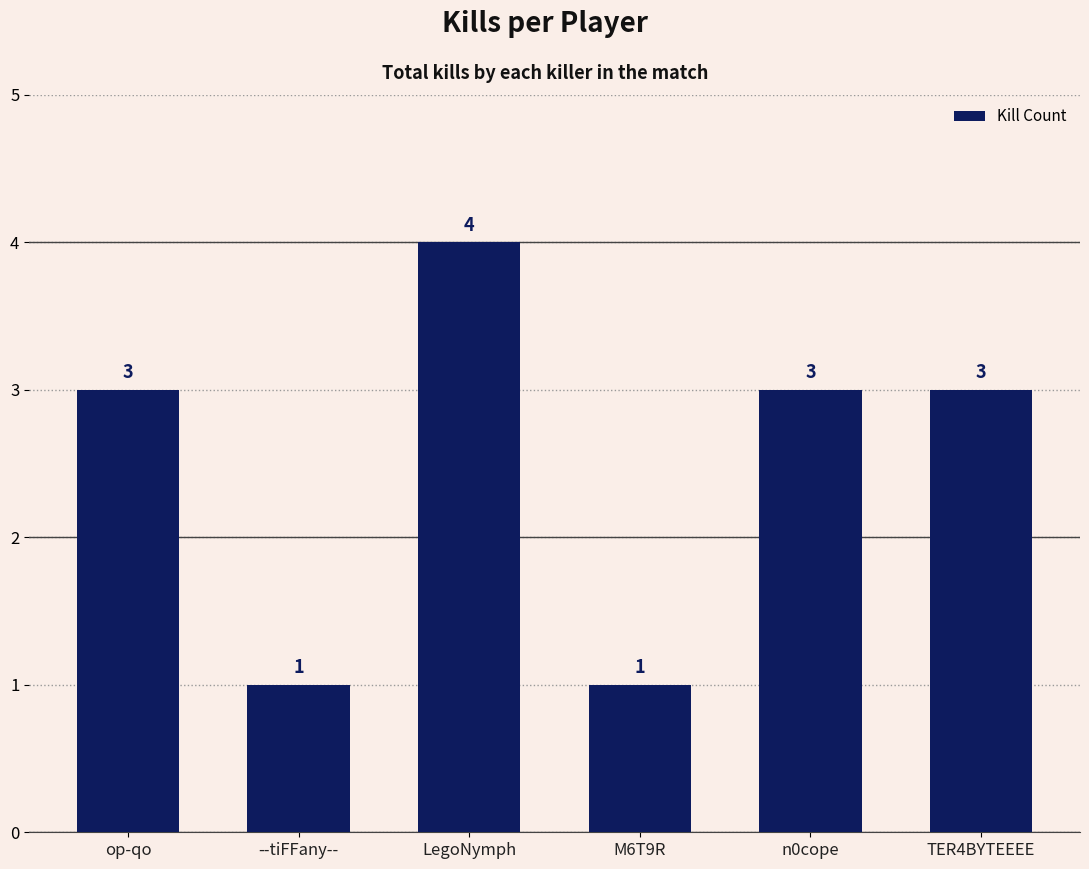

At which category does the chart reach its peak across all series?

LegoNymph